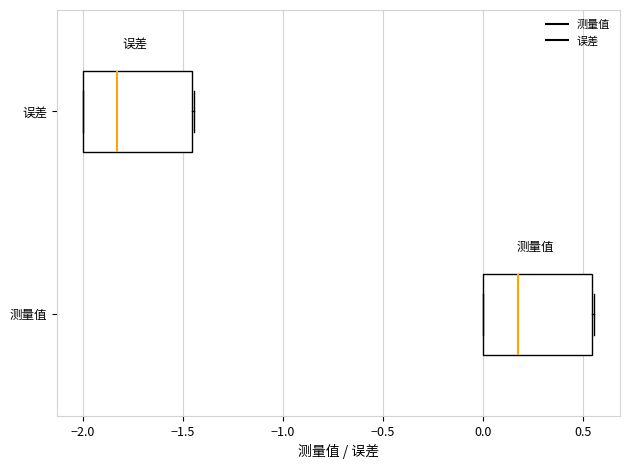

Reading bottom to top, read every box against the x-axis: the position of its median line, the range the box covers, and the ends of its whiskers. The values are not printed on the chart, so give them approximately, as read against the axis.

测量值: median 0.15, box 0.00 to 0.55, whiskers 0.00 to 0.55
误差: median -1.85, box -2.00 to -1.45, whiskers -2.00 to -1.45